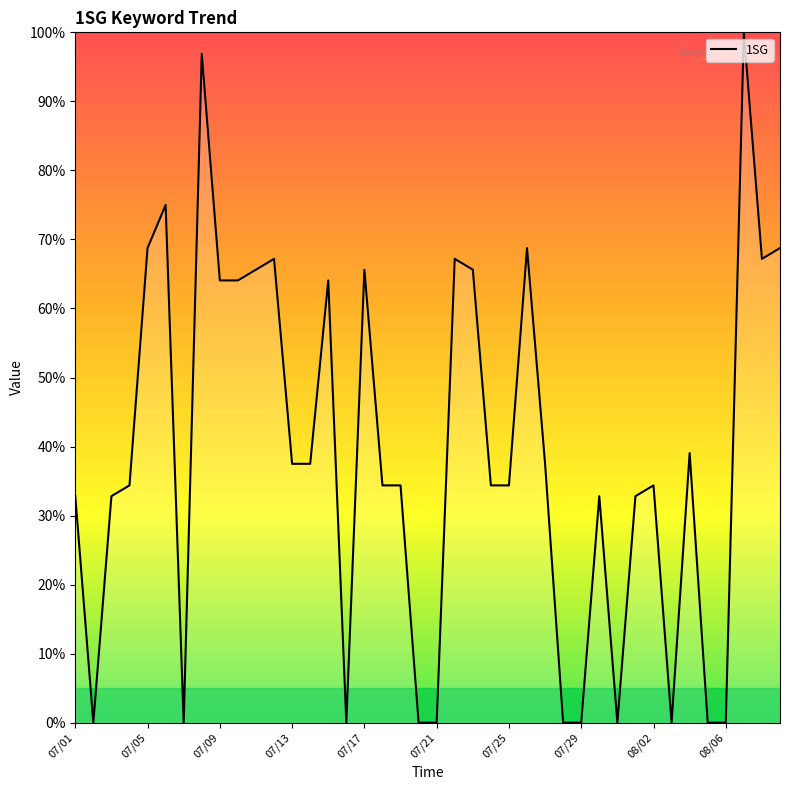

What is the greatest value displayed?

100.0